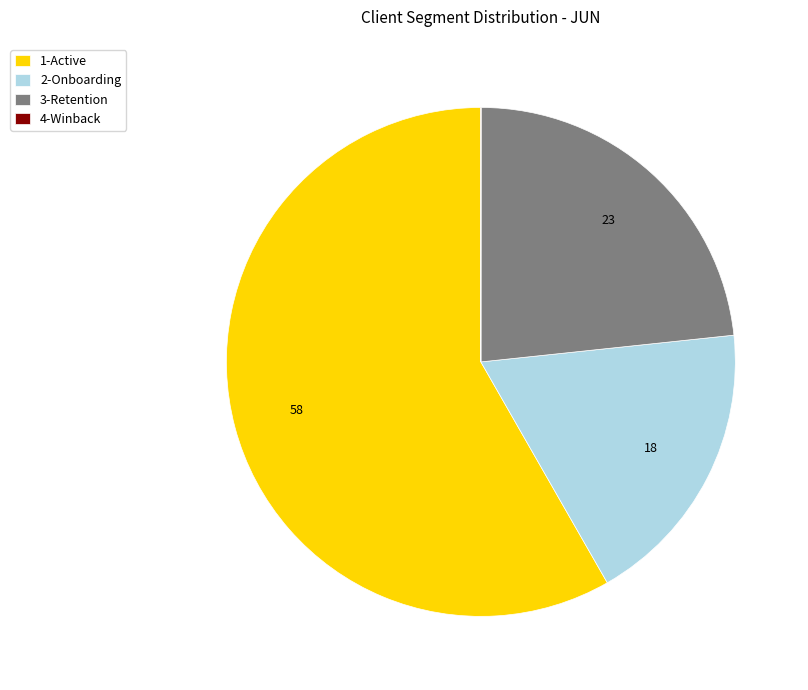

Which category has the biggest portion of the pie?

1-Active